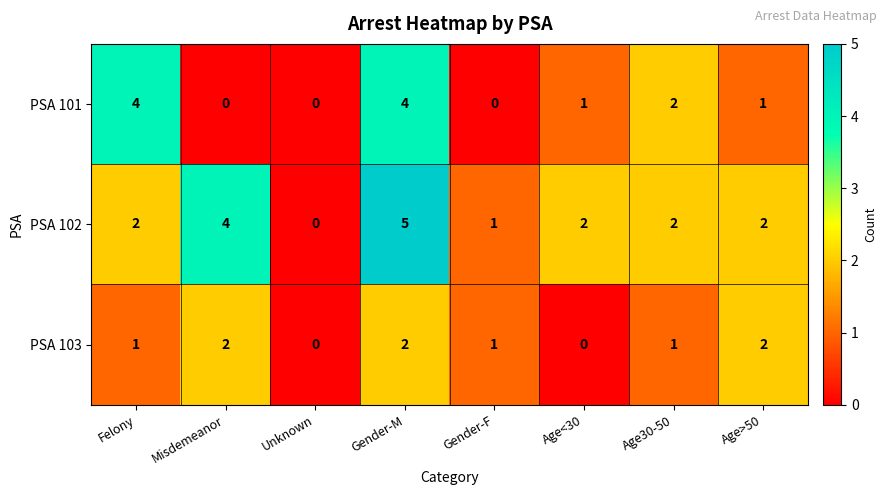

Rank the series at Misdemeanor from lowest to highest value.

PSA 101, PSA 103, PSA 102